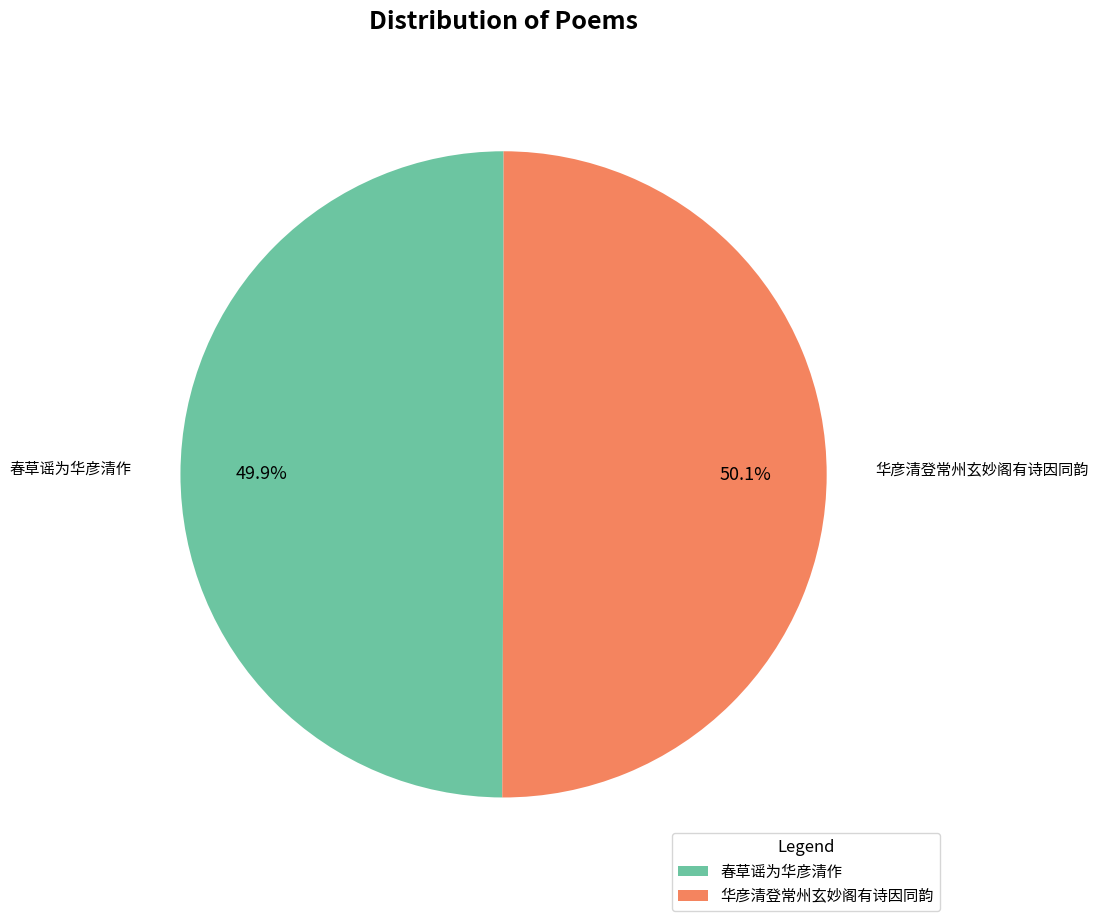

Is it true that 春草谣为华彦清作 is 40% of the pie?

False